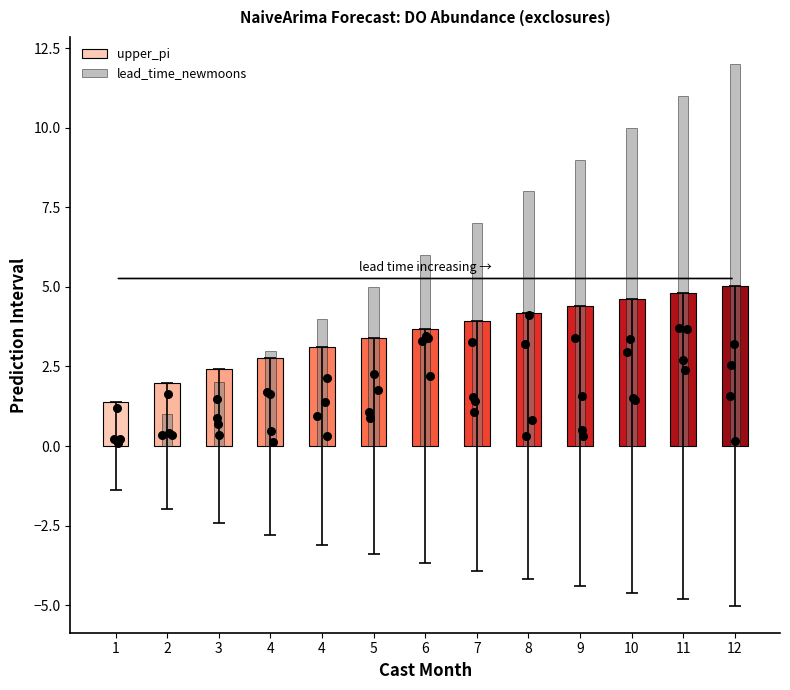

At which category is the sum across all series the highest?

12